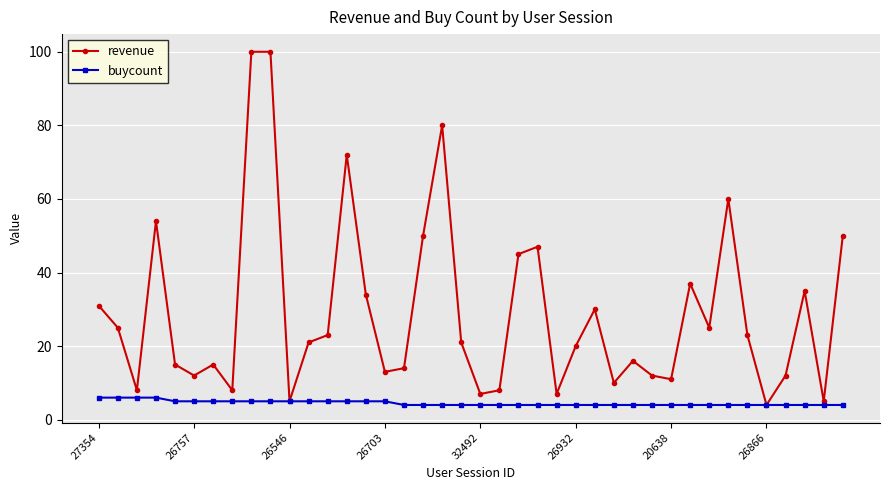

What is the minimum value for buycount?

4